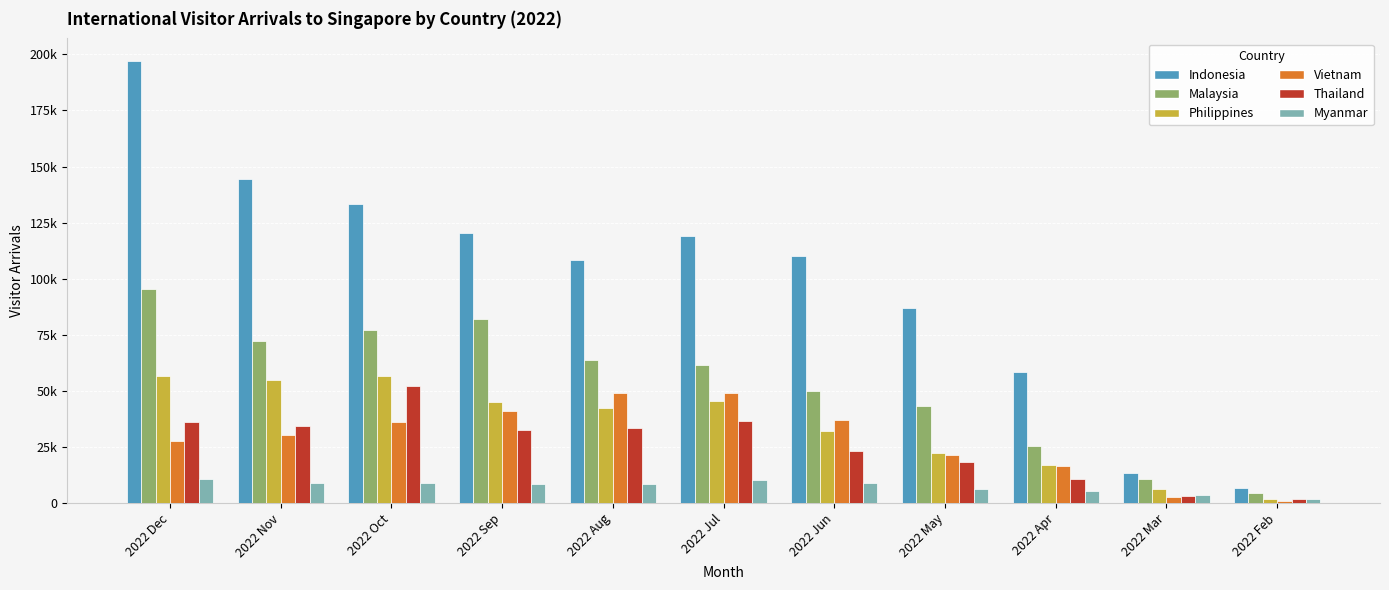

Are the bars horizontal?

No